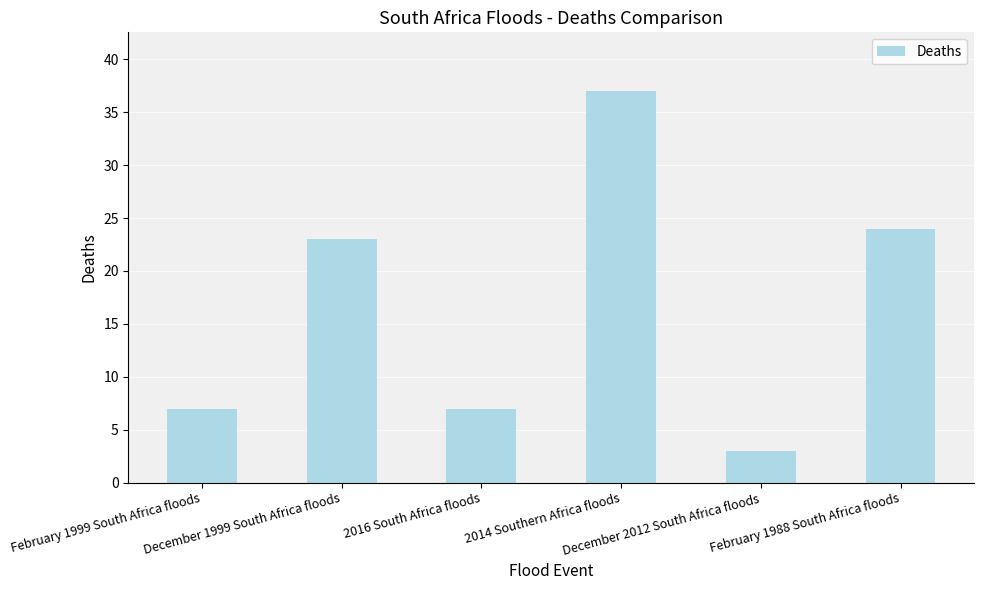

Count the number of data series in this chart.

1